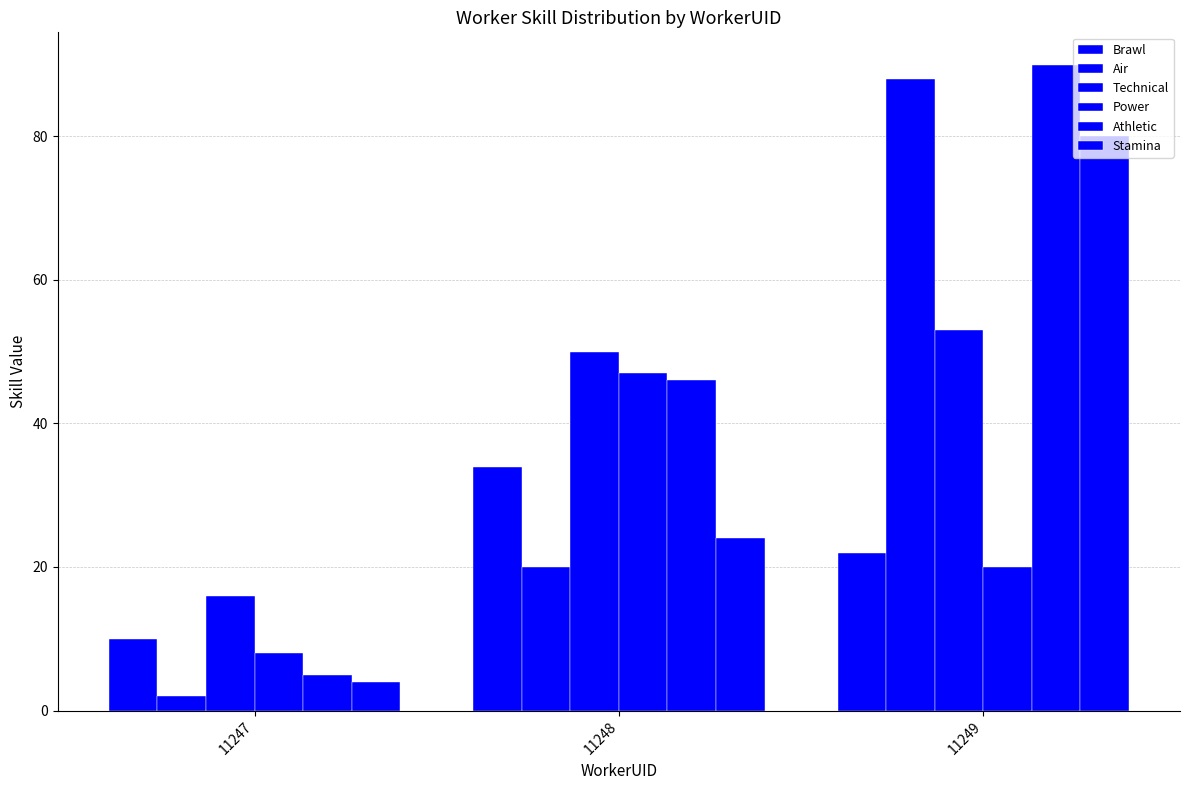

At which label is Technical closest to 34?

11248